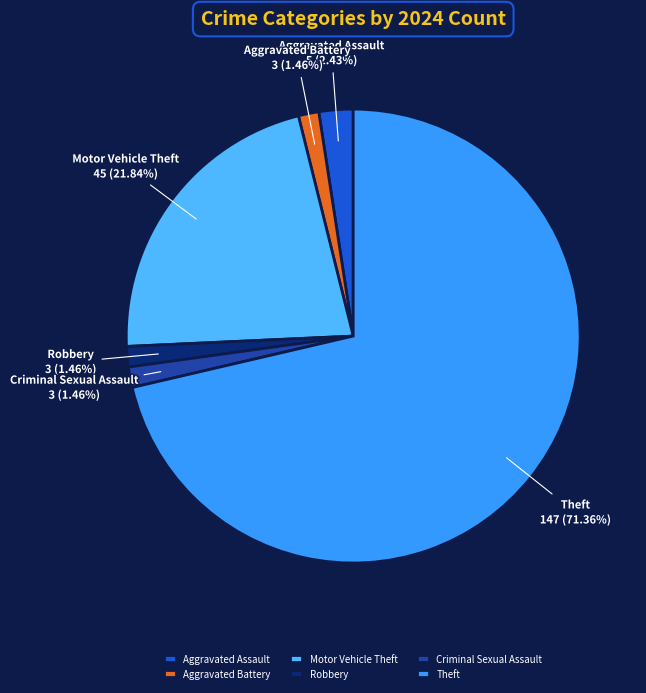

To the nearest percent, what is the difference between the largest and smallest slice percentages?

70%